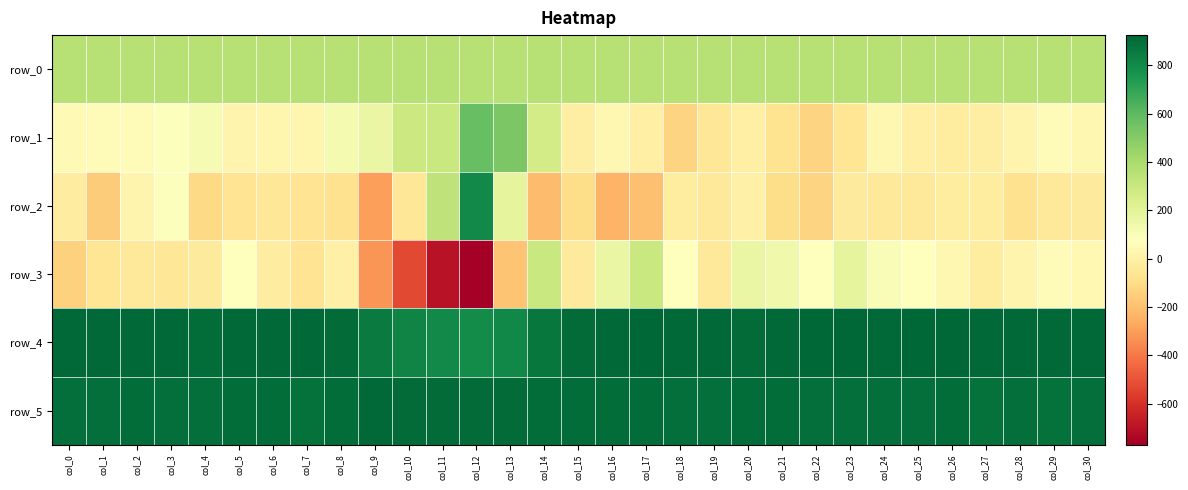

Is the value of row_3 at col_0 greater than the value of row_2 at col_29?

No